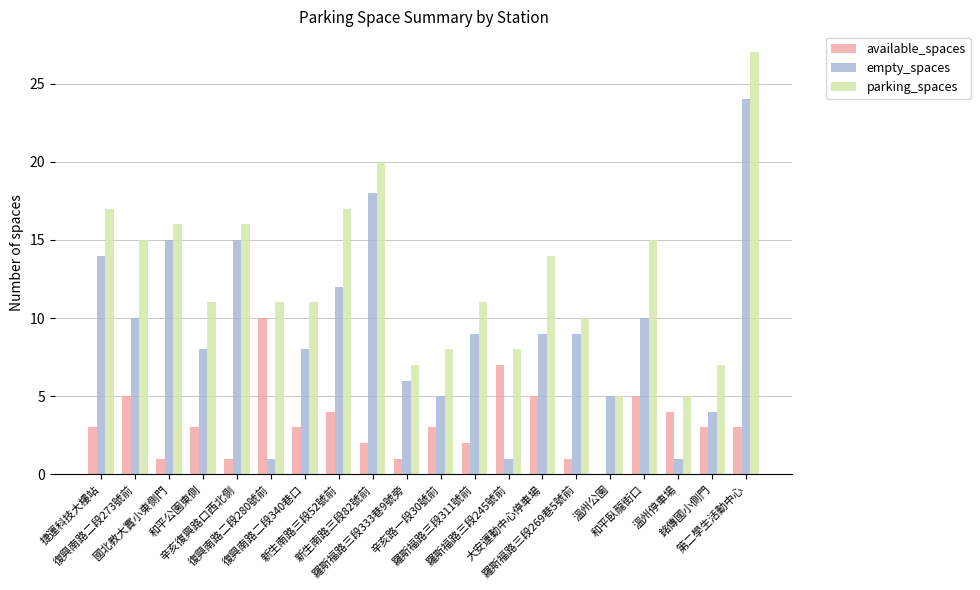

Reading right to left, what are all the values shown in this chart?

available_spaces: 3	3	4	5	0	1	5	7	2	3	1	2	4	3	10	1	3	1	5	3
empty_spaces: 24	4	1	10	5	9	9	1	9	5	6	18	12	8	1	15	8	15	10	14
parking_spaces: 27	7	5	15	5	10	14	8	11	8	7	20	17	11	11	16	11	16	15	17